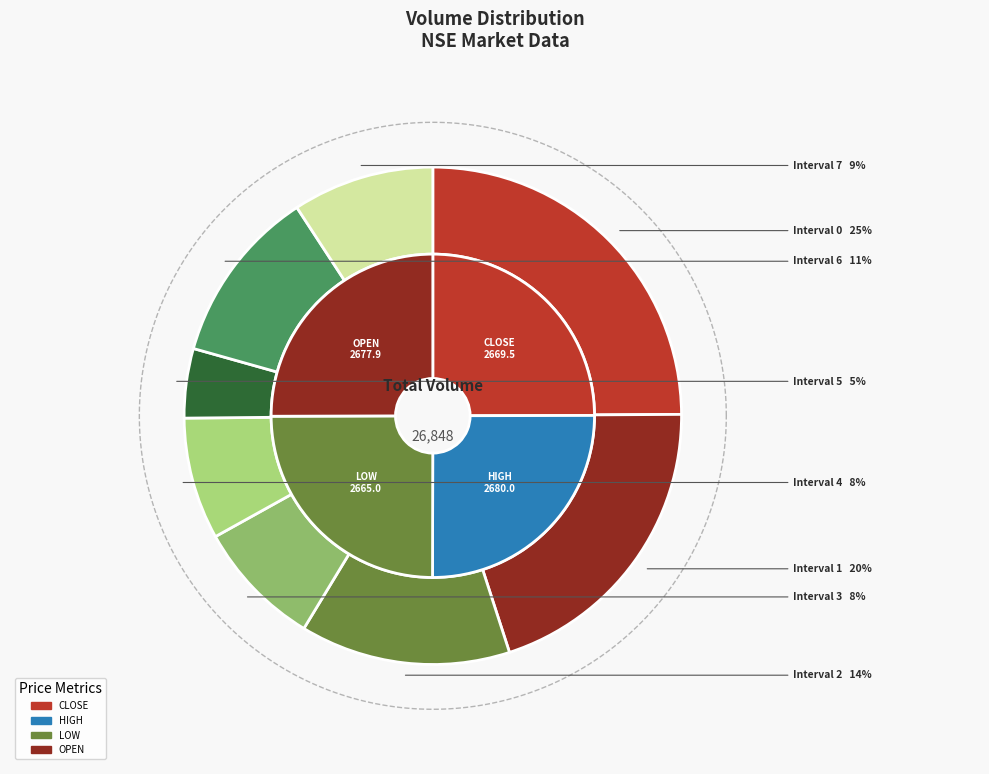

The Interval 3 slice represents 8% of the pie. True or false?

True